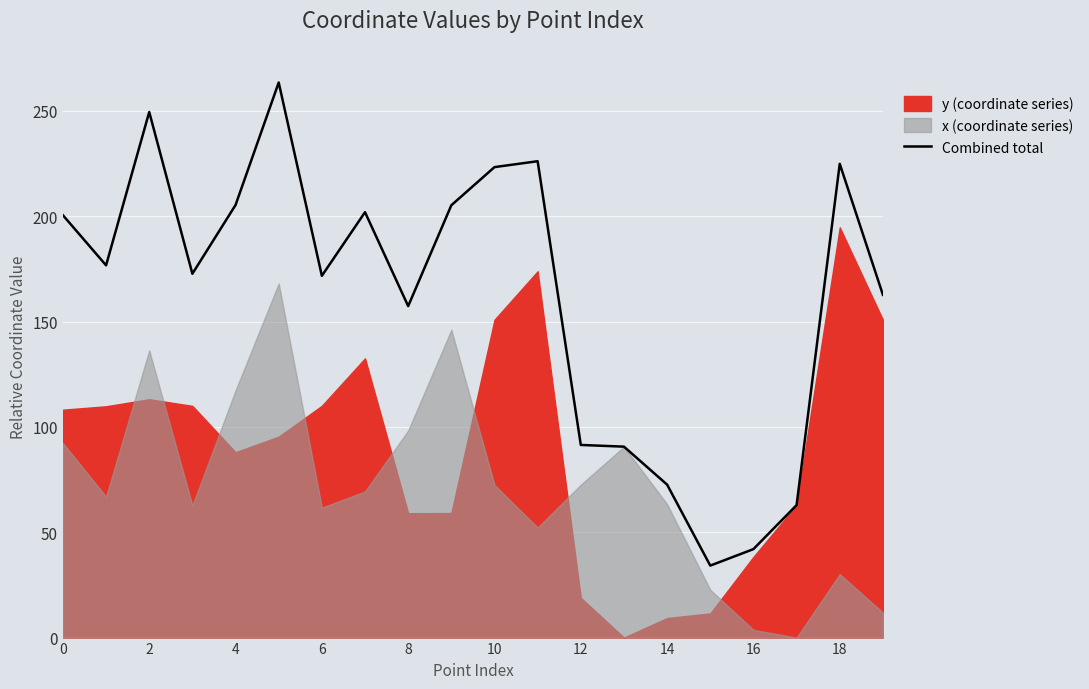

How many data points are less than 176?

10